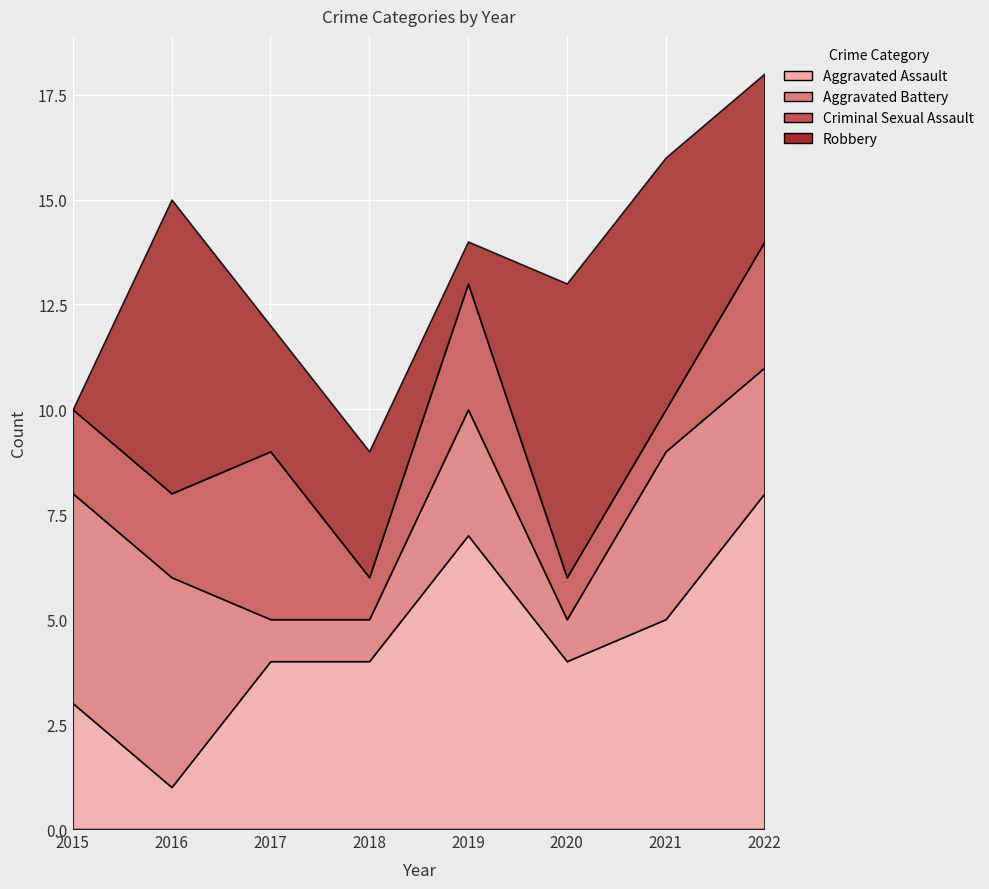

How many data points in Criminal Sexual Assault are less than 2?

3